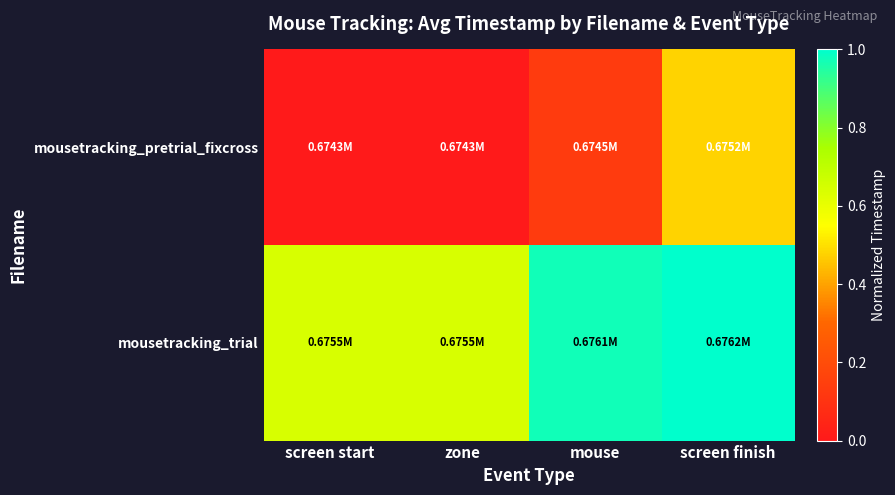

Reading right to left, list all the values displayed in this chart.

mousetracking_pretrial_fixcross: screen finish=0.5	mouse=0.1	zone=0.0	screen start=0.0
mousetracking_trial: screen finish=1.0	mouse=1.0	zone=0.6	screen start=0.6